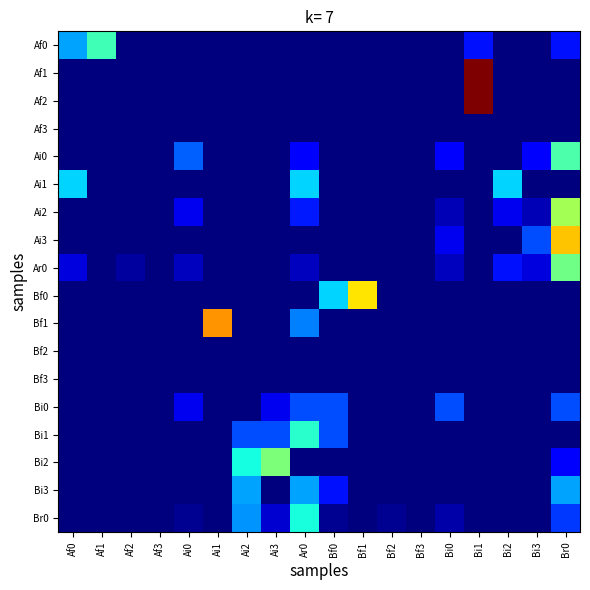

Reading left to right, list all the values displayed in this chart.

Af0: Af0=0.3	Af1=0.4	Af2=0.0	Af3=0.0	Ai0=0.0	Ai1=0.0	Ai2=0.0	Ai3=0.0	Ar0=0.0	Bf0=0.0	Bf1=0.0	Bf2=0.0	Bf3=0.0	Bi0=0.0	Bi1=0.1	Bi2=0.0	Bi3=0.0	Br0=0.1
Af1: Af0=0.0	Af1=0.0	Af2=0.0	Af3=0.0	Ai0=0.0	Ai1=0.0	Ai2=0.0	Ai3=0.0	Ar0=0.0	Bf0=0.0	Bf1=0.0	Bf2=0.0	Bf3=0.0	Bi0=0.0	Bi1=1.0	Bi2=0.0	Bi3=0.0	Br0=0.0
Af2: Af0=0.0	Af1=0.0	Af2=0.0	Af3=0.0	Ai0=0.0	Ai1=0.0	Ai2=0.0	Ai3=0.0	Ar0=0.0	Bf0=0.0	Bf1=0.0	Bf2=0.0	Bf3=0.0	Bi0=0.0	Bi1=1.0	Bi2=0.0	Bi3=0.0	Br0=0.0
Af3: Af0=0.0	Af1=0.0	Af2=0.0	Af3=0.0	Ai0=0.0	Ai1=0.0	Ai2=0.0	Ai3=0.0	Ar0=0.0	Bf0=0.0	Bf1=0.0	Bf2=0.0	Bf3=0.0	Bi0=0.0	Bi1=0.0	Bi2=0.0	Bi3=0.0	Br0=0.0
Ai0: Af0=0.0	Af1=0.0	Af2=0.0	Af3=0.0	Ai0=0.2	Ai1=0.0	Ai2=0.0	Ai3=0.0	Ar0=0.1	Bf0=0.0	Bf1=0.0	Bf2=0.0	Bf3=0.0	Bi0=0.1	Bi1=0.0	Bi2=0.0	Bi3=0.1	Br0=0.4
Ai1: Af0=0.3	Af1=0.0	Af2=0.0	Af3=0.0	Ai0=0.0	Ai1=0.0	Ai2=0.0	Ai3=0.0	Ar0=0.3	Bf0=0.0	Bf1=0.0	Bf2=0.0	Bf3=0.0	Bi0=0.0	Bi1=0.0	Bi2=0.3	Bi3=0.0	Br0=0.0
Ai2: Af0=0.0	Af1=0.0	Af2=0.0	Af3=0.0	Ai0=0.1	Ai1=0.0	Ai2=0.0	Ai3=0.0	Ar0=0.1	Bf0=0.0	Bf1=0.0	Bf2=0.0	Bf3=0.0	Bi0=0.1	Bi1=0.0	Bi2=0.1	Bi3=0.1	Br0=0.6
Ai3: Af0=0.0	Af1=0.0	Af2=0.0	Af3=0.0	Ai0=0.0	Ai1=0.0	Ai2=0.0	Ai3=0.0	Ar0=0.0	Bf0=0.0	Bf1=0.0	Bf2=0.0	Bf3=0.0	Bi0=0.1	Bi1=0.0	Bi2=0.0	Bi3=0.2	Br0=0.7
Ar0: Af0=0.1	Af1=0.0	Af2=0.0	Af3=0.0	Ai0=0.1	Ai1=0.0	Ai2=0.0	Ai3=0.0	Ar0=0.1	Bf0=0.0	Bf1=0.0	Bf2=0.0	Bf3=0.0	Bi0=0.1	Bi1=0.0	Bi2=0.1	Bi3=0.1	Br0=0.5
Bf0: Af0=0.0	Af1=0.0	Af2=0.0	Af3=0.0	Ai0=0.0	Ai1=0.0	Ai2=0.0	Ai3=0.0	Ar0=0.0	Bf0=0.3	Bf1=0.7	Bf2=0.0	Bf3=0.0	Bi0=0.0	Bi1=0.0	Bi2=0.0	Bi3=0.0	Br0=0.0
Bf1: Af0=0.0	Af1=0.0	Af2=0.0	Af3=0.0	Ai0=0.0	Ai1=0.8	Ai2=0.0	Ai3=0.0	Ar0=0.2	Bf0=0.0	Bf1=0.0	Bf2=0.0	Bf3=0.0	Bi0=0.0	Bi1=0.0	Bi2=0.0	Bi3=0.0	Br0=0.0
Bf2: Af0=0.0	Af1=0.0	Af2=0.0	Af3=0.0	Ai0=0.0	Ai1=0.0	Ai2=0.0	Ai3=0.0	Ar0=0.0	Bf0=0.0	Bf1=0.0	Bf2=0.0	Bf3=0.0	Bi0=0.0	Bi1=0.0	Bi2=0.0	Bi3=0.0	Br0=0.0
Bf3: Af0=0.0	Af1=0.0	Af2=0.0	Af3=0.0	Ai0=0.0	Ai1=0.0	Ai2=0.0	Ai3=0.0	Ar0=0.0	Bf0=0.0	Bf1=0.0	Bf2=0.0	Bf3=0.0	Bi0=0.0	Bi1=0.0	Bi2=0.0	Bi3=0.0	Br0=0.0
Bi0: Af0=0.0	Af1=0.0	Af2=0.0	Af3=0.0	Ai0=0.1	Ai1=0.0	Ai2=0.0	Ai3=0.1	Ar0=0.2	Bf0=0.2	Bf1=0.0	Bf2=0.0	Bf3=0.0	Bi0=0.2	Bi1=0.0	Bi2=0.0	Bi3=0.0	Br0=0.2
Bi1: Af0=0.0	Af1=0.0	Af2=0.0	Af3=0.0	Ai0=0.0	Ai1=0.0	Ai2=0.2	Ai3=0.2	Ar0=0.4	Bf0=0.2	Bf1=0.0	Bf2=0.0	Bf3=0.0	Bi0=0.0	Bi1=0.0	Bi2=0.0	Bi3=0.0	Br0=0.0
Bi2: Af0=0.0	Af1=0.0	Af2=0.0	Af3=0.0	Ai0=0.0	Ai1=0.0	Ai2=0.4	Ai3=0.5	Ar0=0.0	Bf0=0.0	Bf1=0.0	Bf2=0.0	Bf3=0.0	Bi0=0.0	Bi1=0.0	Bi2=0.0	Bi3=0.0	Br0=0.1
Bi3: Af0=0.0	Af1=0.0	Af2=0.0	Af3=0.0	Ai0=0.0	Ai1=0.0	Ai2=0.3	Ai3=0.0	Ar0=0.3	Bf0=0.1	Bf1=0.0	Bf2=0.0	Bf3=0.0	Bi0=0.0	Bi1=0.0	Bi2=0.0	Bi3=0.0	Br0=0.3
Br0: Af0=0.0	Af1=0.0	Af2=0.0	Af3=0.0	Ai0=0.0	Ai1=0.0	Ai2=0.3	Ai3=0.1	Ar0=0.4	Bf0=0.0	Bf1=0.0	Bf2=0.0	Bf3=0.0	Bi0=0.0	Bi1=0.0	Bi2=0.0	Bi3=0.0	Br0=0.2